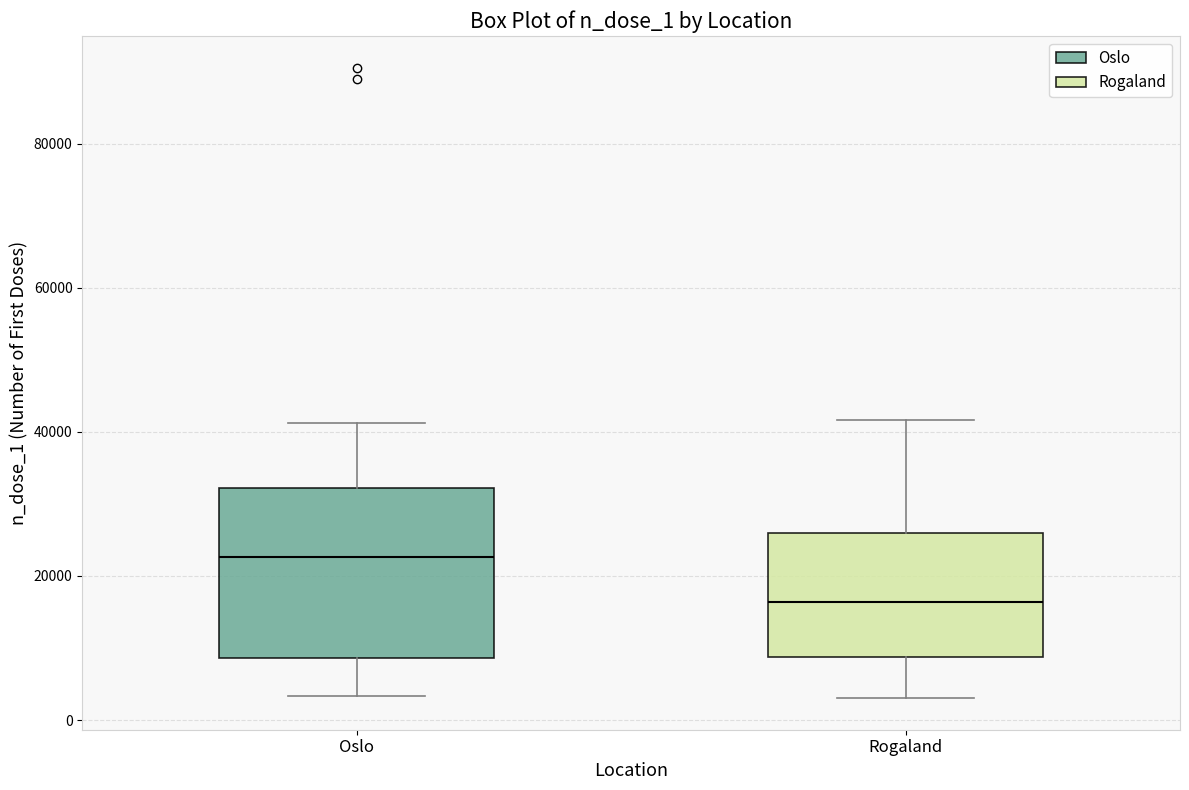

Reading left to right, transcribe this box plot: for each box, give where its median line is, the range the box spans, and where its two whiskers end, as read against the y-axis. The values are not printed on the chart, so give them approximately, as read against the axis.

Oslo: median 22000, box 8000 to 32000, whiskers 4000 to 42000
Rogaland: median 16000, box 8000 to 26000, whiskers 4000 to 42000